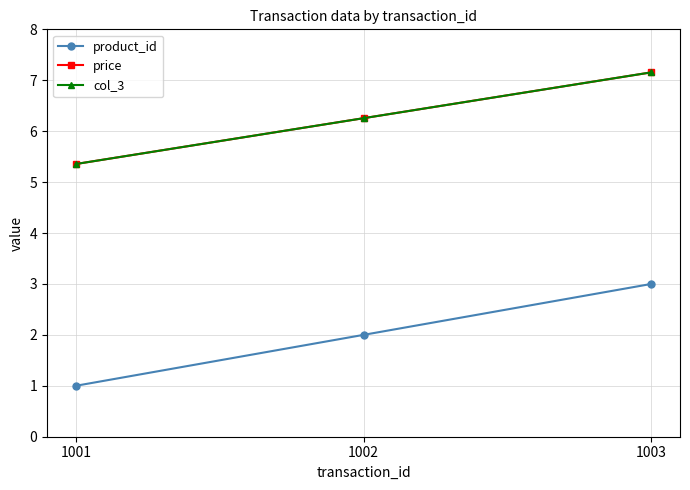

The product_id series shows 0.6 at 1002. True or false?

False